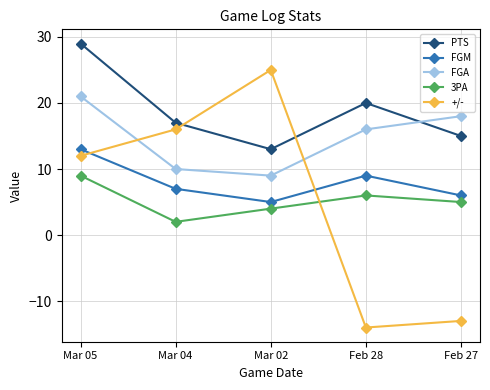

Reading left to right, list all the values displayed in this chart.

PTS: Mar 05=29	Mar 04=17	Mar 02=13	Feb 28=20	Feb 27=15
FGM: Mar 05=13	Mar 04=7	Mar 02=5	Feb 28=9	Feb 27=6
FGA: Mar 05=21	Mar 04=10	Mar 02=9	Feb 28=16	Feb 27=18
3PA: Mar 05=9	Mar 04=2	Mar 02=4	Feb 28=6	Feb 27=5
+/-: Mar 05=12	Mar 04=16	Mar 02=25	Feb 28=-14	Feb 27=-13